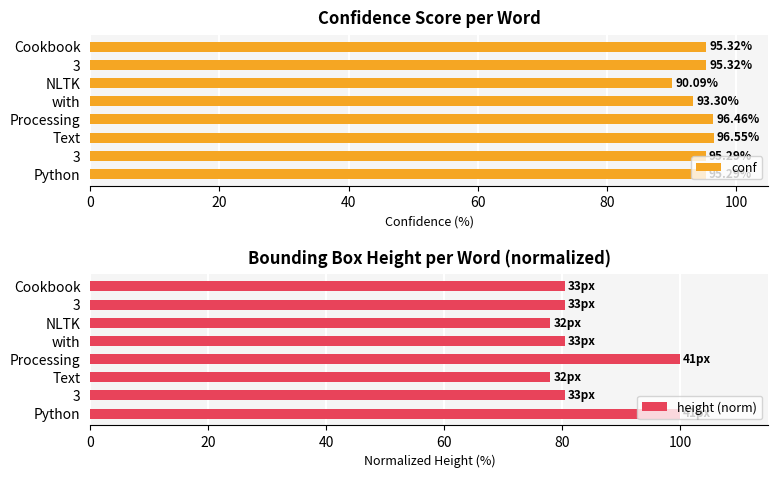

Which has a higher value, 3 or 3?

3